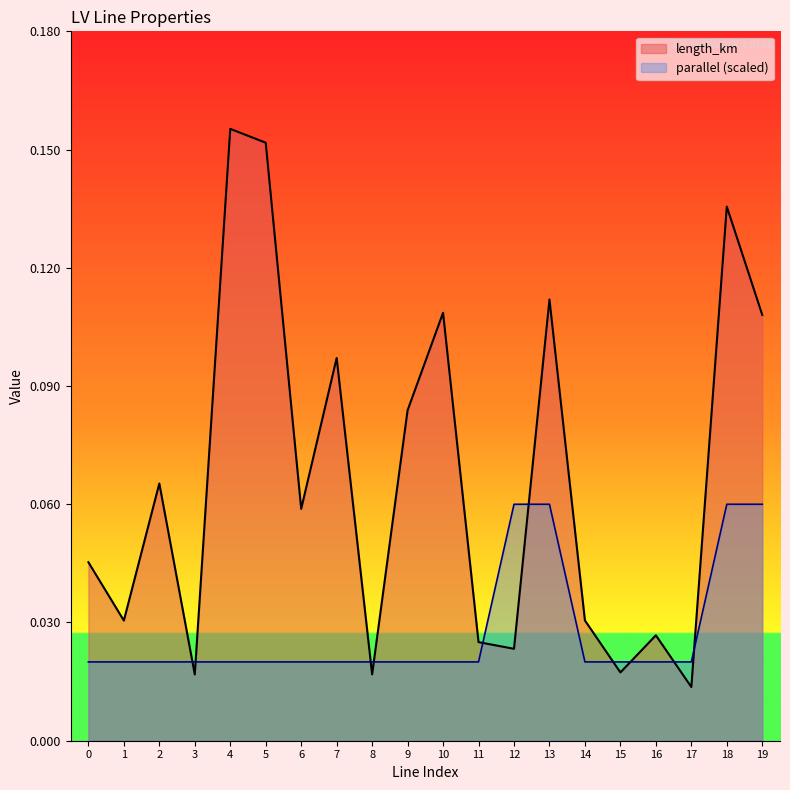

True or false: parallel has more than 2 points higher than both neighbors.

False